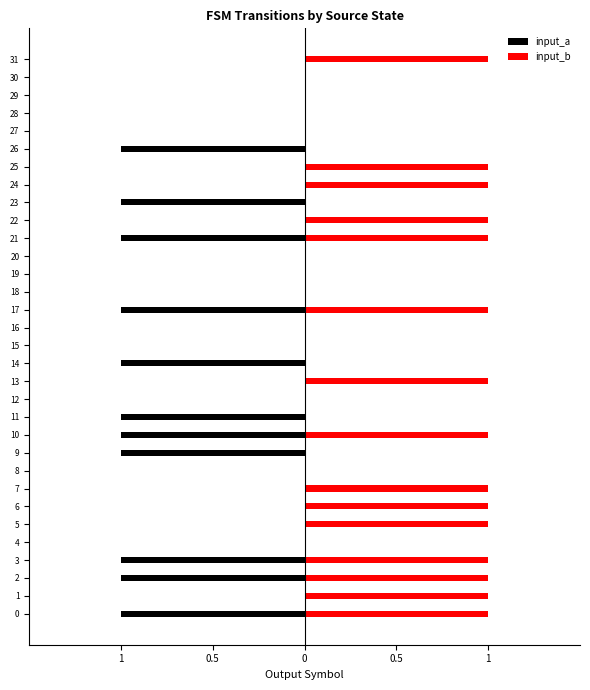

Rank the series by their average value, from highest to lowest.

input_b, input_a